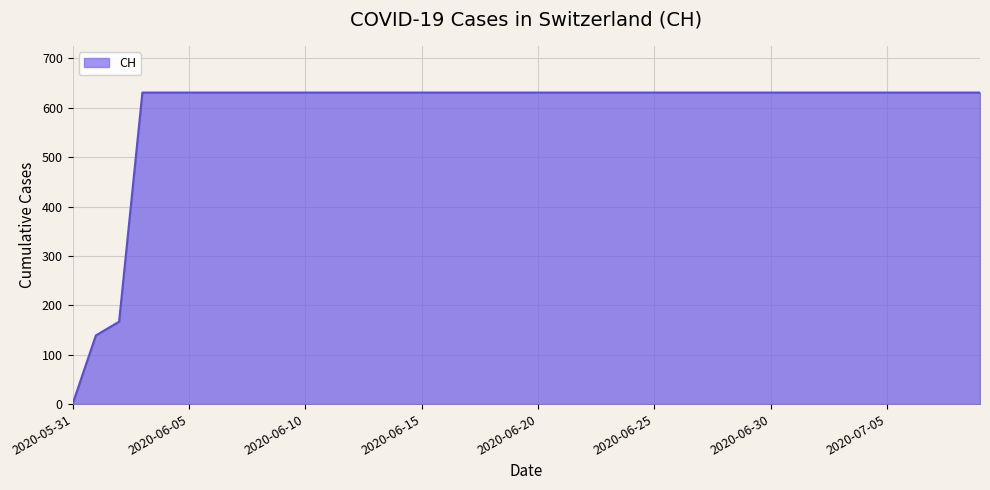

Reading left to right, list all the values displayed in this chart.

0	139	167	631	631	631	631	631	631	631	631	631	631	631	631	631	631	631	631	631	631	631	631	631	631	631	631	631	631	631	631	631	631	631	631	631	631	631	631	631